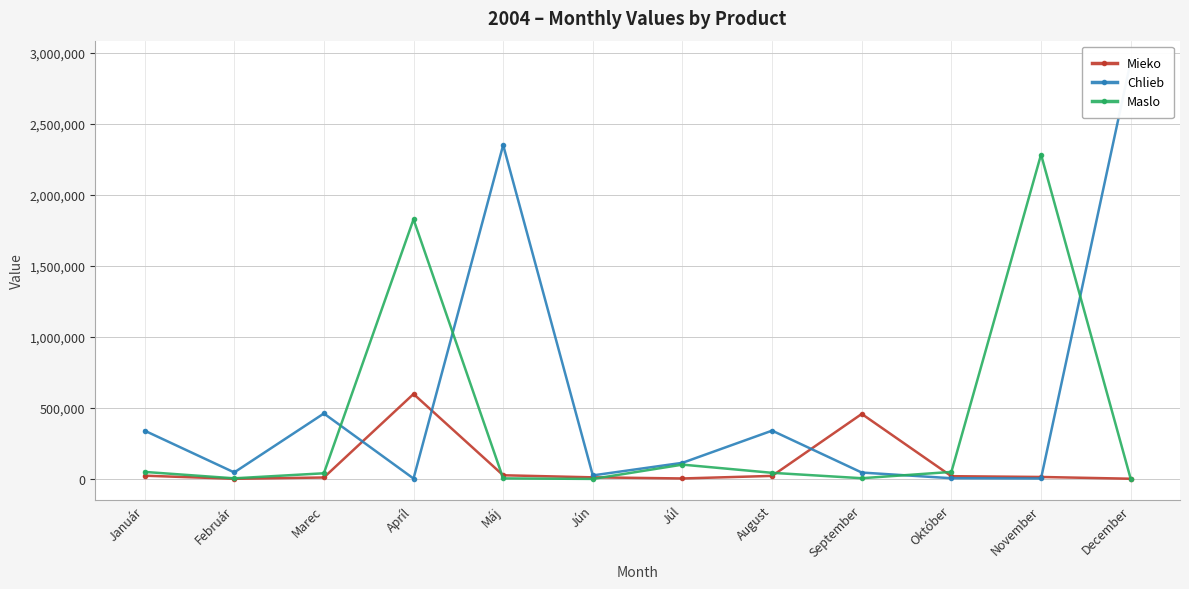

How many intersections are there between Maslo and Chlieb?

4